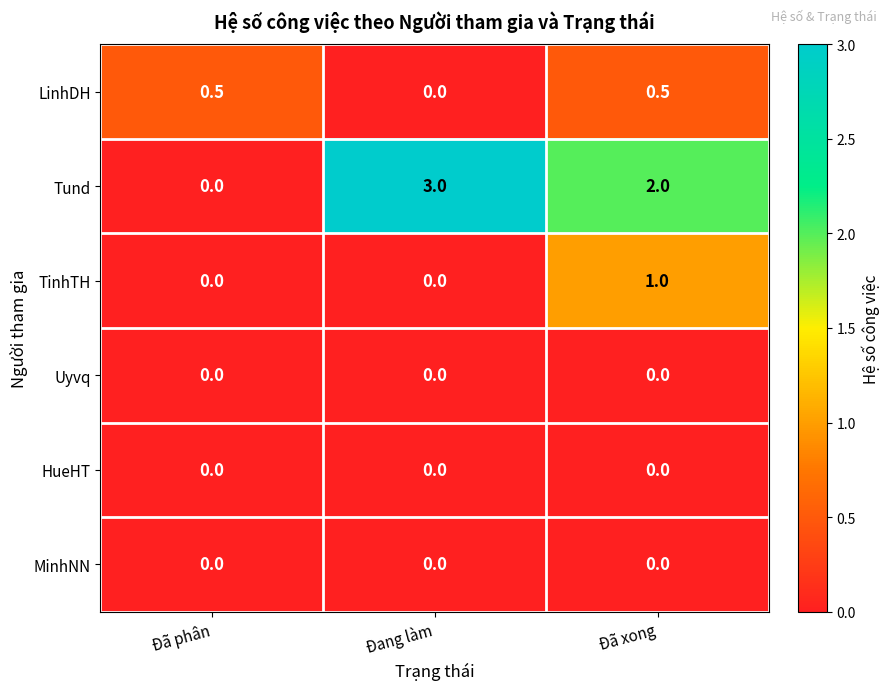

What is the spread (max minus min) of values at Đã xong?

2.0